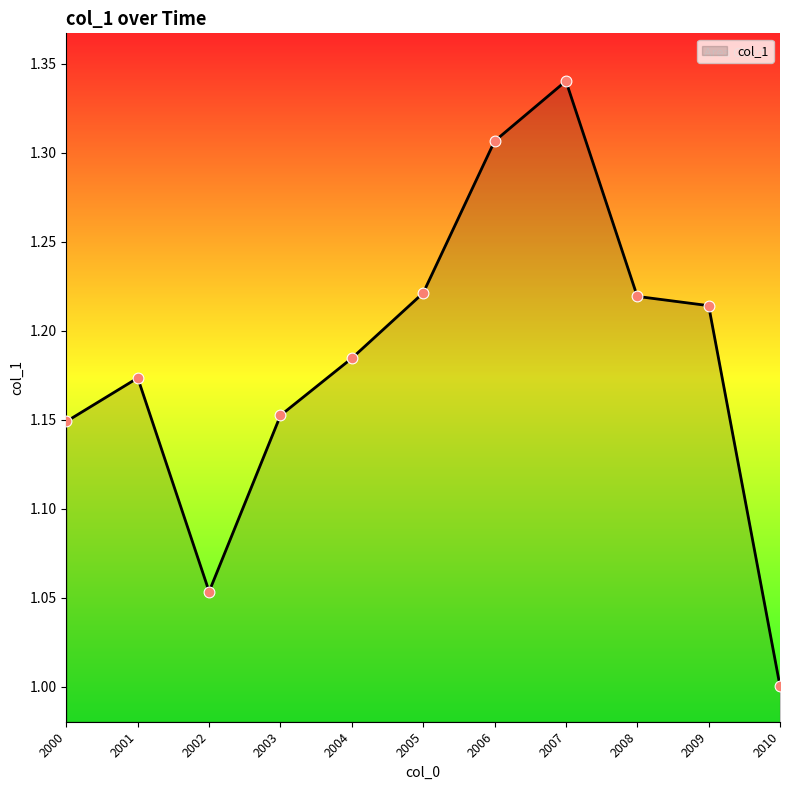

Which has a higher value, 2003 or 2008?

2008